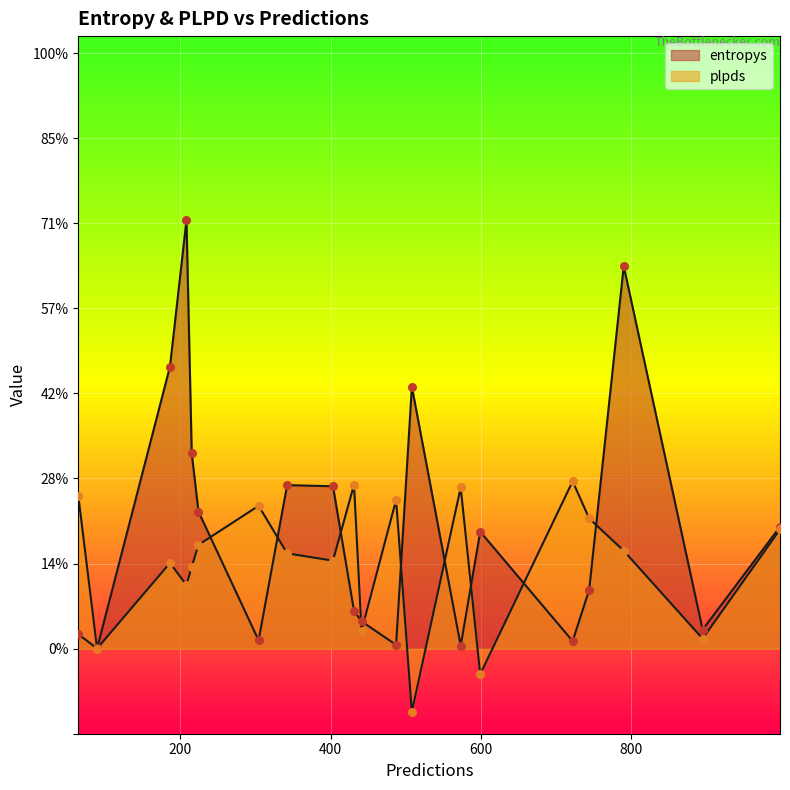

Is the value of plpds at 744 greater than the value of entropys at 573?

Yes